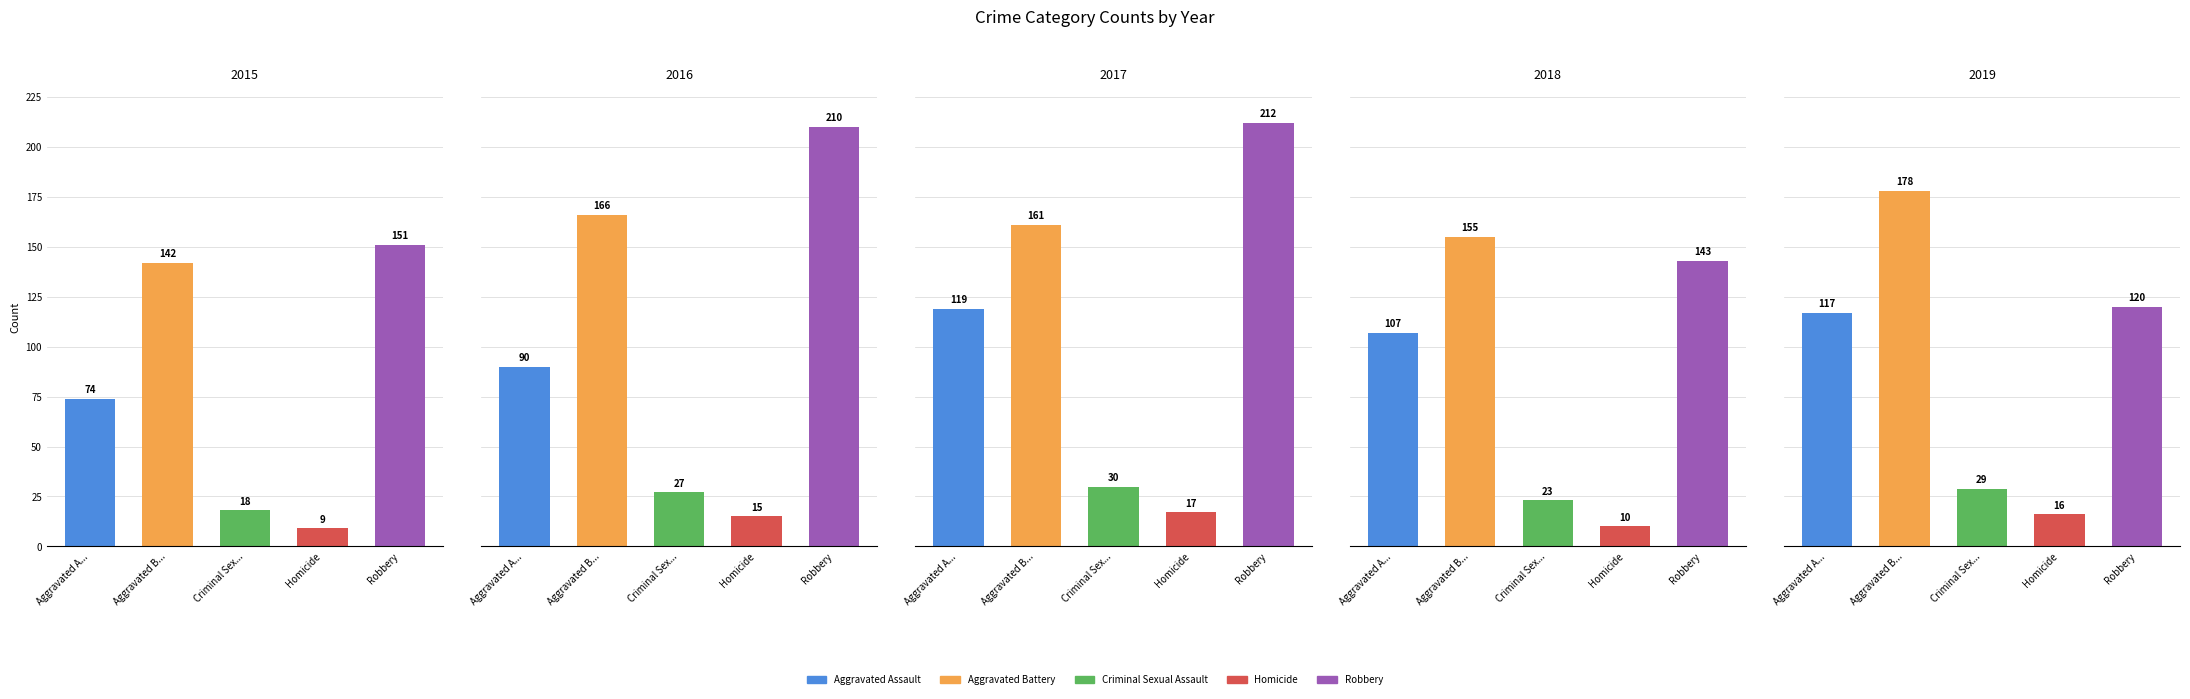

What is the difference between the maximum and minimum values in the 2018 series?

145